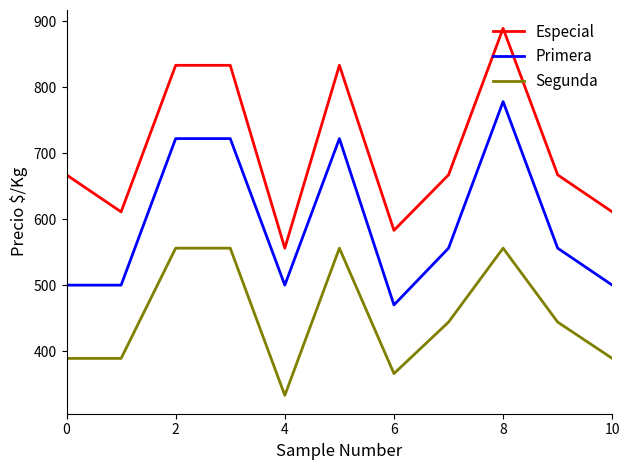

What is the smallest value displayed?

333